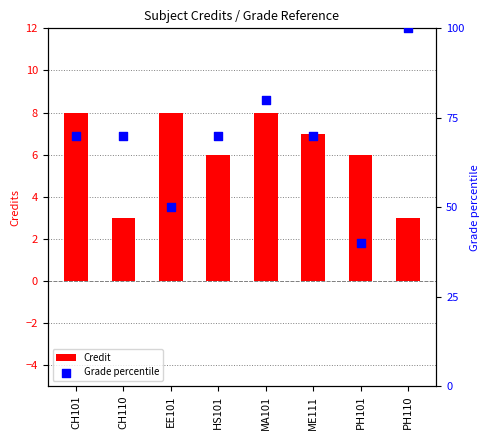

What are all the series names shown in the legend?

Credit, Grade percentile